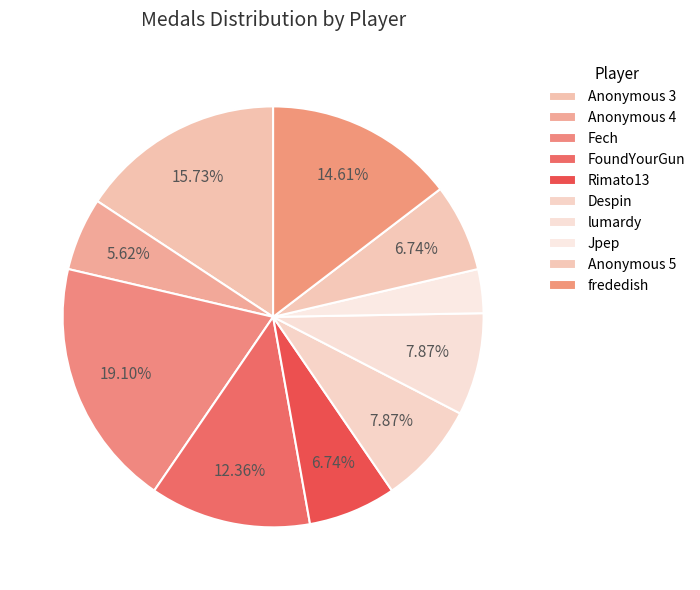

Rank the categories by value from lowest to highest.

Jpep, Anonymous 4, Rimato13, Anonymous 5, Despin, lumardy, FoundYourGun, frededish, Anonymous 3, Fech